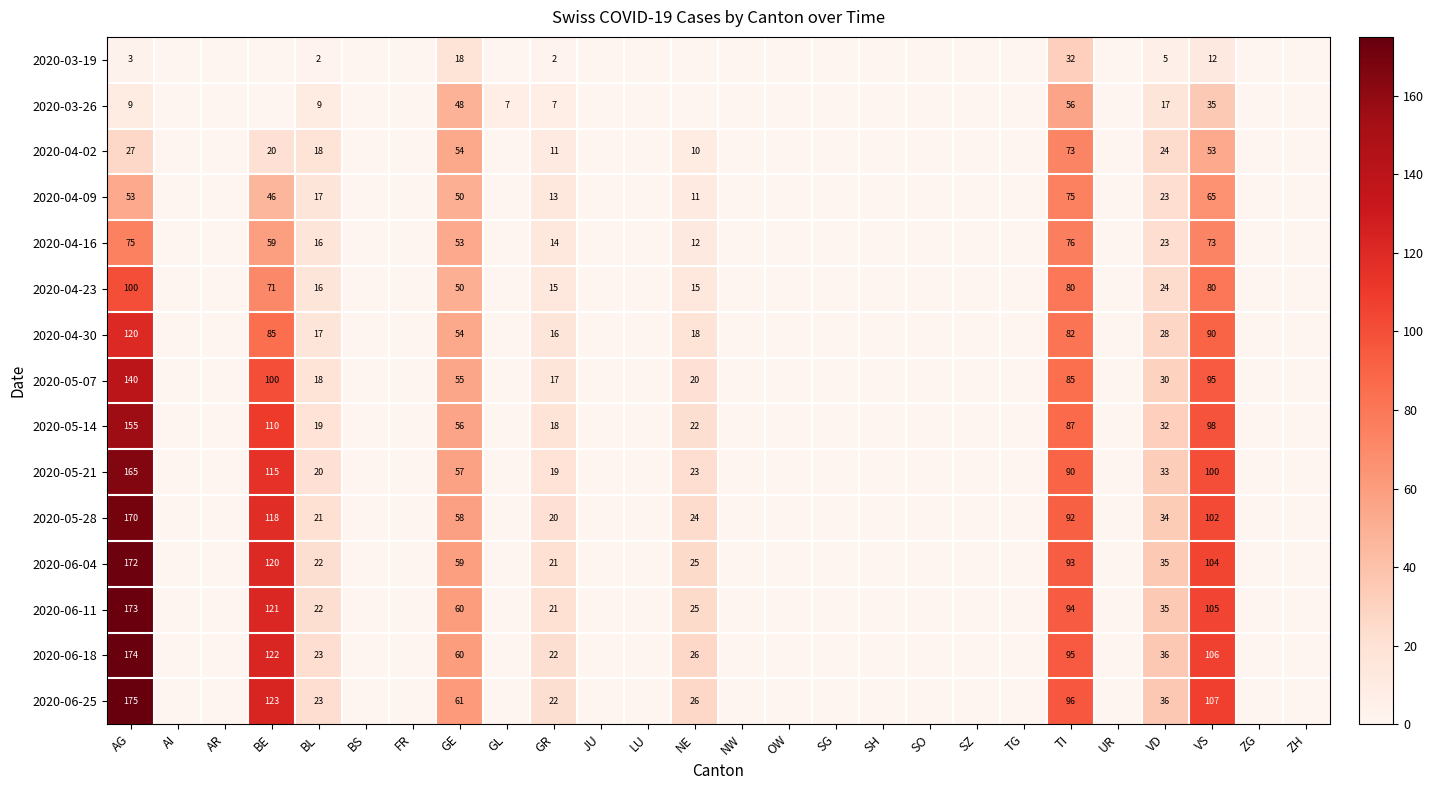

True or false: 2020-03-26 has a value of 48 at GE.

True